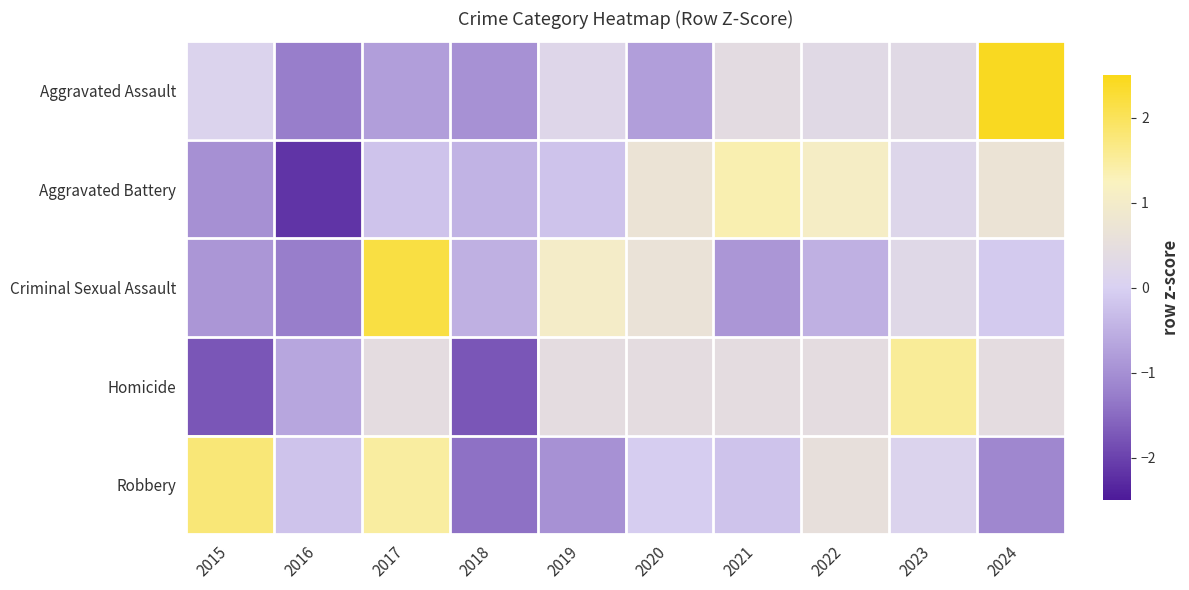

Reading right to left, extract all data points from this chart.

Aggravated Assault: 2024=2.4	2023=0.3	2022=0.3	2021=0.4	2020=-0.8	2019=0.2	2018=-1.0	2017=-0.8	2016=-1.3	2015=0.1
Aggravated Battery: 2024=0.7	2023=0.2	2022=1.1	2021=1.4	2020=0.7	2019=-0.2	2018=-0.5	2017=-0.2	2016=-2.2	2015=-1.0
Criminal Sexual Assault: 2024=-0.1	2023=0.3	2022=-0.5	2021=-0.9	2020=0.7	2019=1.0	2018=-0.5	2017=2.2	2016=-1.3	2015=-0.9
Homicide: 2024=0.4	2023=1.5	2022=0.4	2021=0.4	2020=0.4	2019=0.4	2018=-1.7	2017=0.4	2016=-0.7	2015=-1.7
Robbery: 2024=-1.1	2023=0.1	2022=0.6	2021=-0.2	2020=-0.0	2019=-1.0	2018=-1.4	2017=1.5	2016=-0.2	2015=1.8